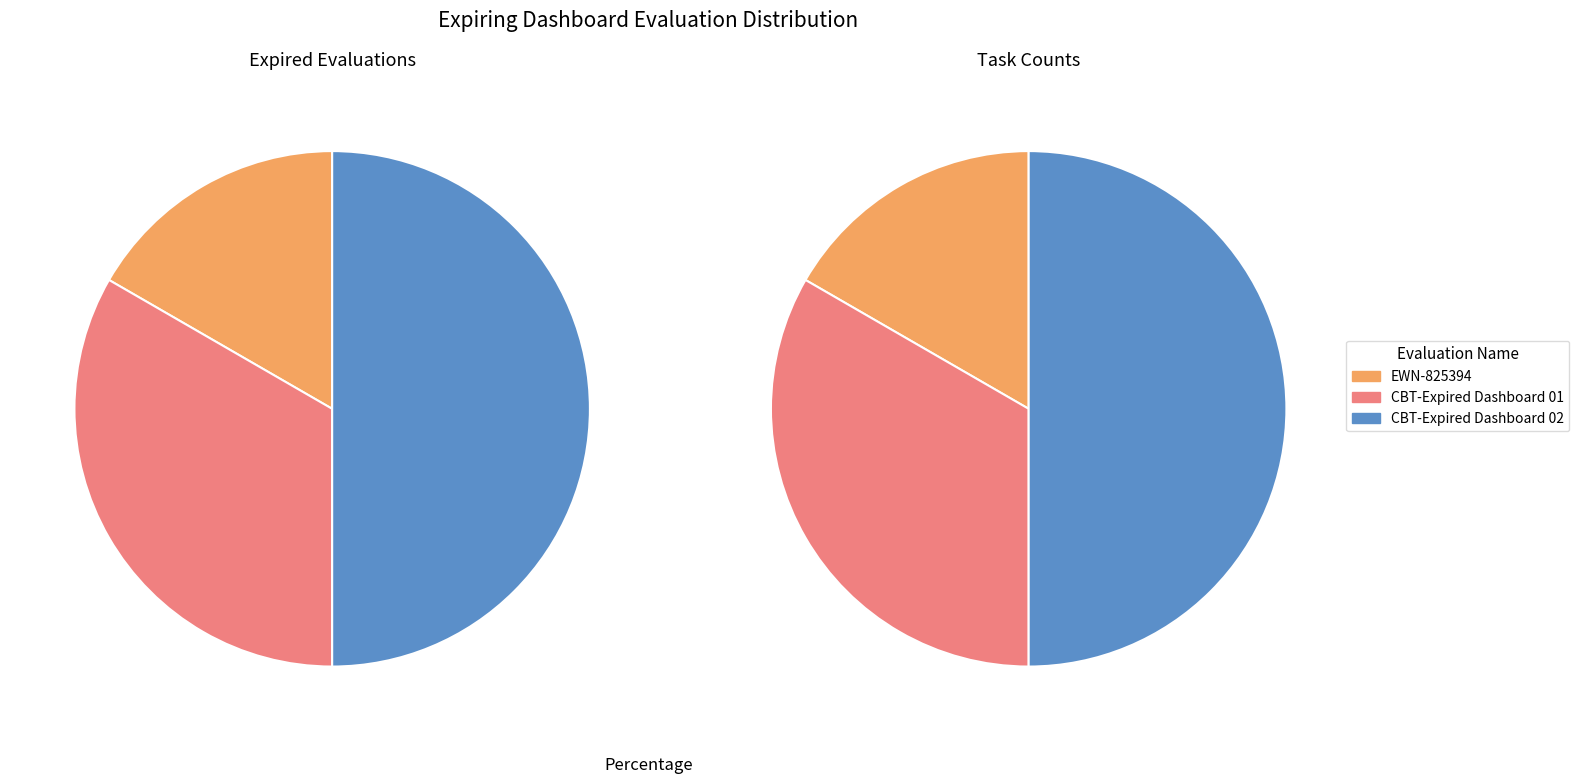

To the nearest percent, what is the difference between the EWN-825394 and CBT-Expired Dashboard 01 slice percentages?

17%